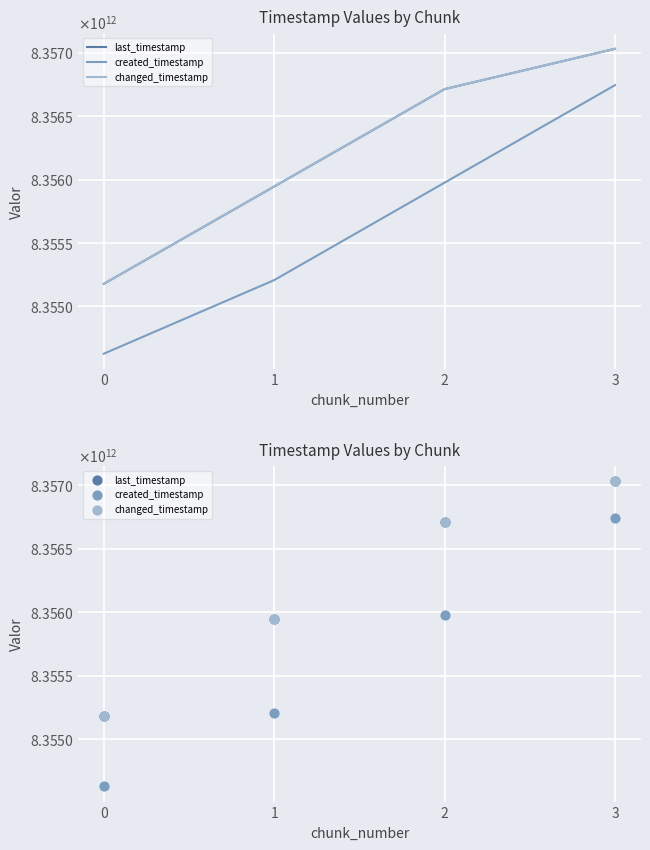

Which series has the largest total across all categories?

last_timestamp